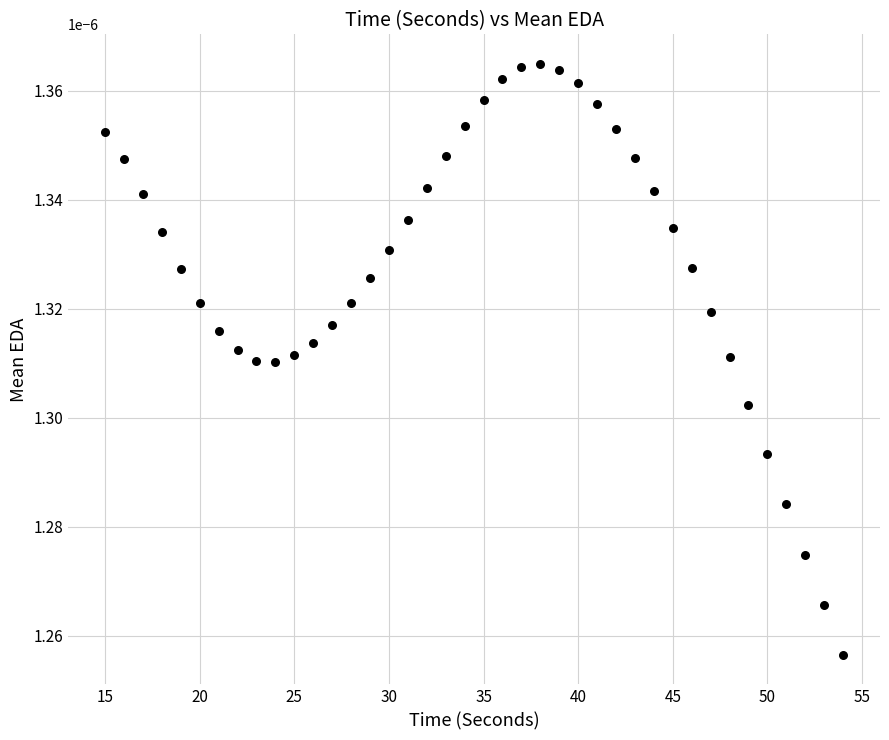

What is the range of X values (max minus min)?

39.0